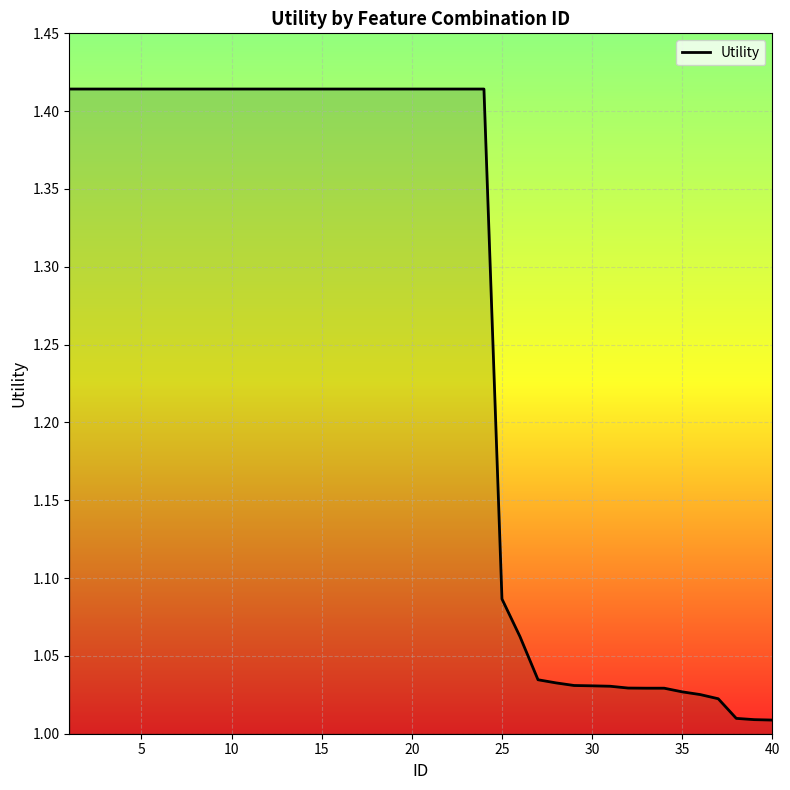

What is the difference between the maximum and minimum values?

0.4